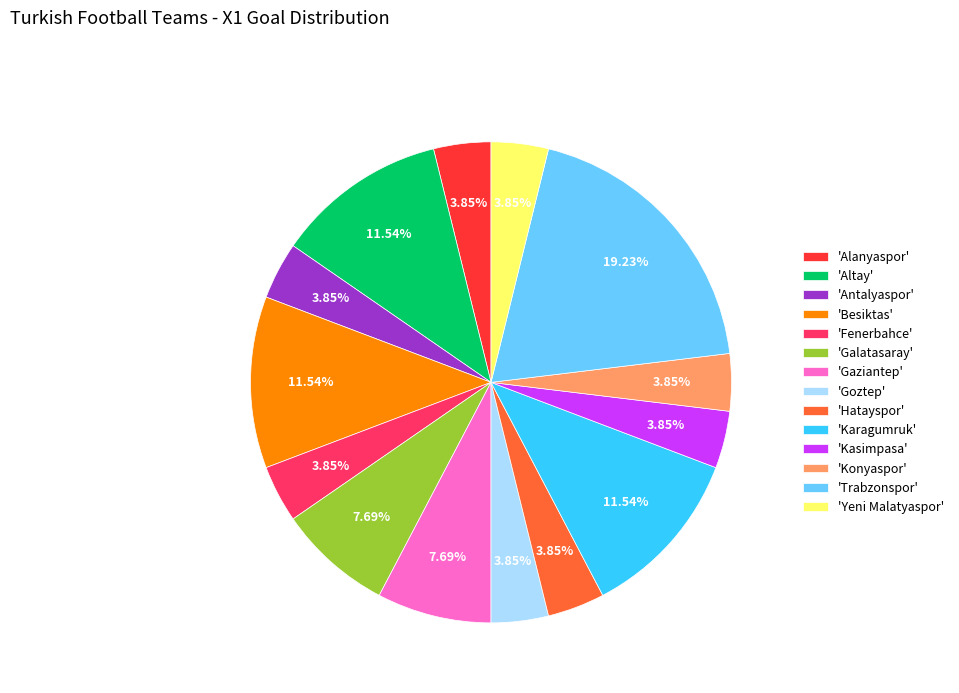

Which slice is the largest?

'Trabzonspor'